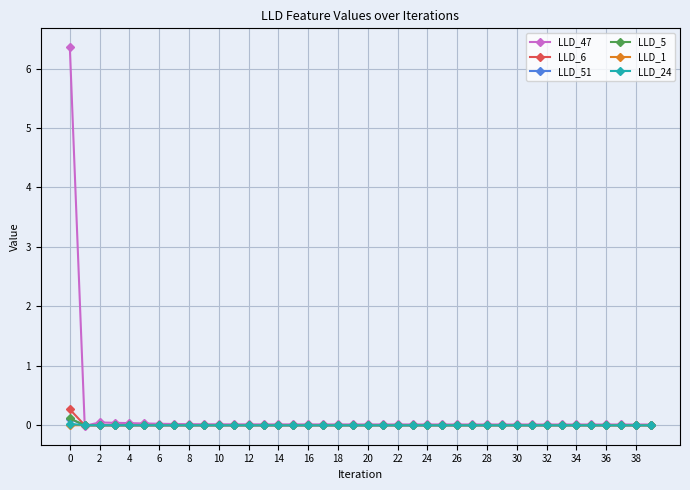

After their last crossing, which series has the higher values: LLD_1 or LLD_5?

LLD_1